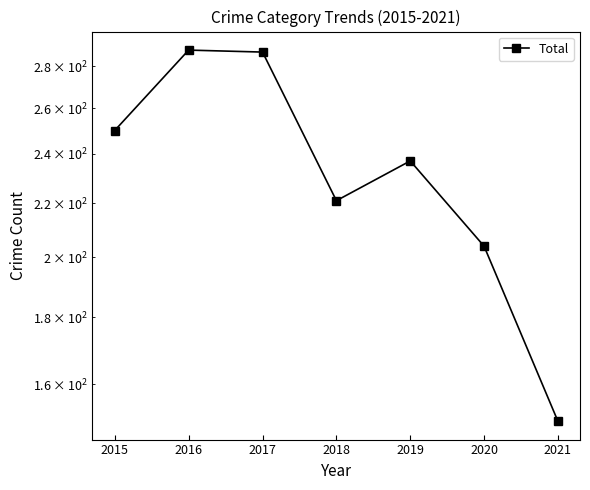

How many interior local valleys (lower than both neighbors) does the data have?

1